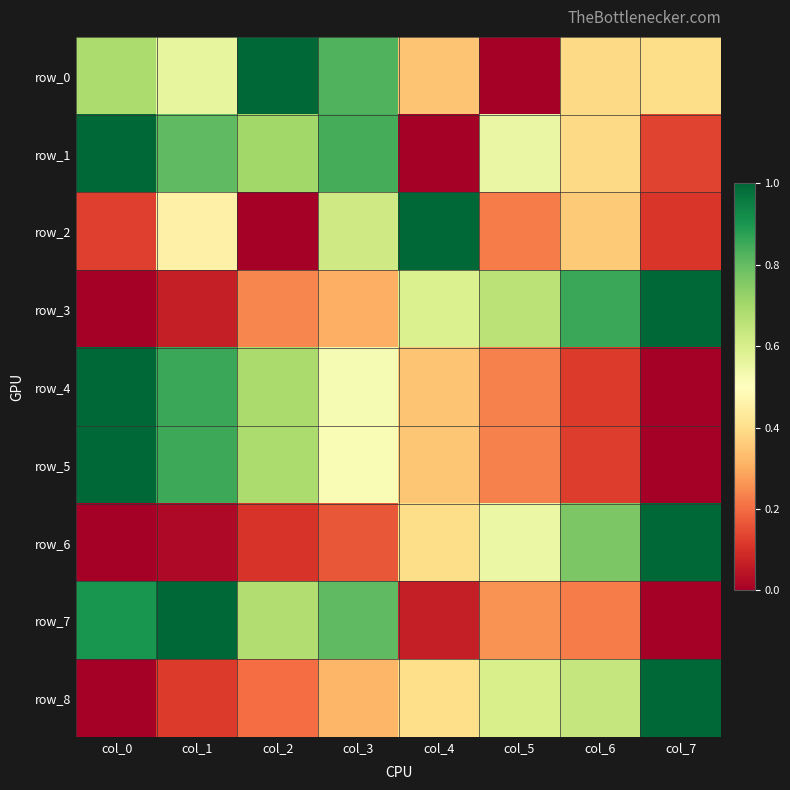

Reading right to left, what are all the values shown in this chart?

row_0: col_7=0.4	col_6=0.4	col_5=0.0	col_4=0.3	col_3=0.8	col_2=1.0	col_1=0.6	col_0=0.7
row_1: col_7=0.1	col_6=0.4	col_5=0.6	col_4=0.0	col_3=0.8	col_2=0.7	col_1=0.8	col_0=1.0
row_2: col_7=0.1	col_6=0.4	col_5=0.2	col_4=1.0	col_3=0.6	col_2=0.0	col_1=0.5	col_0=0.1
row_3: col_7=1.0	col_6=0.9	col_5=0.7	col_4=0.6	col_3=0.3	col_2=0.2	col_1=0.1	col_0=0.0
row_4: col_7=0.0	col_6=0.1	col_5=0.2	col_4=0.3	col_3=0.5	col_2=0.7	col_1=0.9	col_0=1.0
row_5: col_7=0.0	col_6=0.1	col_5=0.2	col_4=0.3	col_3=0.5	col_2=0.7	col_1=0.9	col_0=1.0
row_6: col_7=1.0	col_6=0.8	col_5=0.5	col_4=0.4	col_3=0.2	col_2=0.1	col_1=0.0	col_0=0.0
row_7: col_7=0.0	col_6=0.2	col_5=0.3	col_4=0.1	col_3=0.8	col_2=0.7	col_1=1.0	col_0=0.9
row_8: col_7=1.0	col_6=0.6	col_5=0.6	col_4=0.4	col_3=0.3	col_2=0.2	col_1=0.1	col_0=0.0